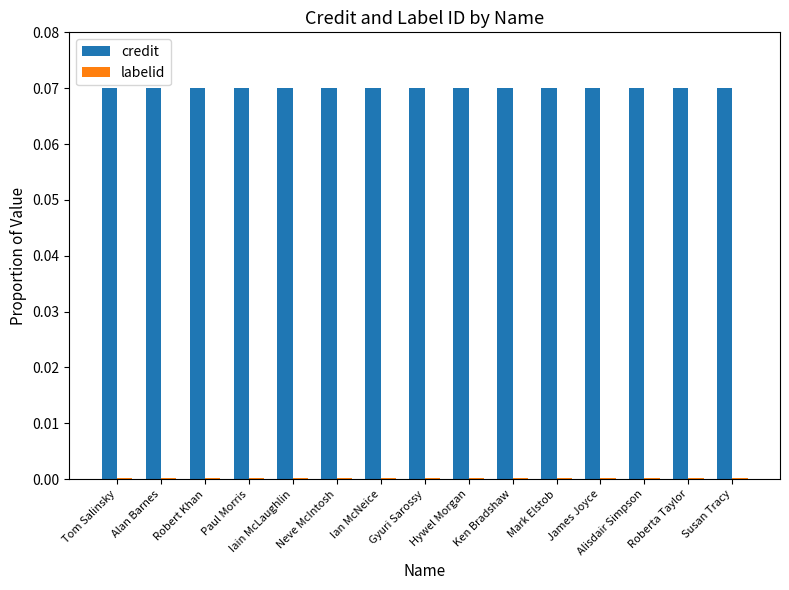

Which series has the largest total across all categories?

credit